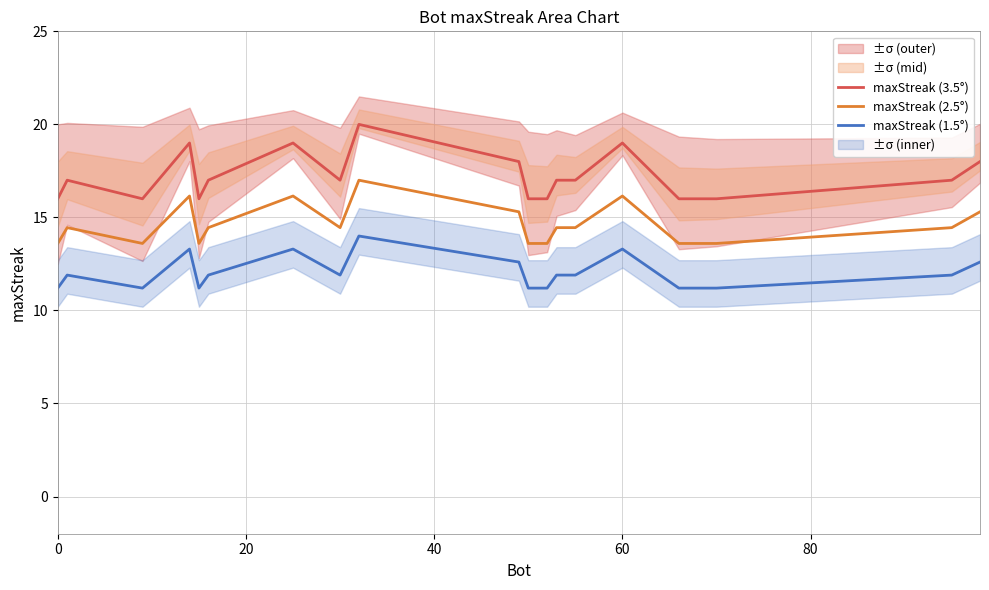

True or false: maxStreak (3.5°) and maxStreak (2.5°) cross at least once.

False